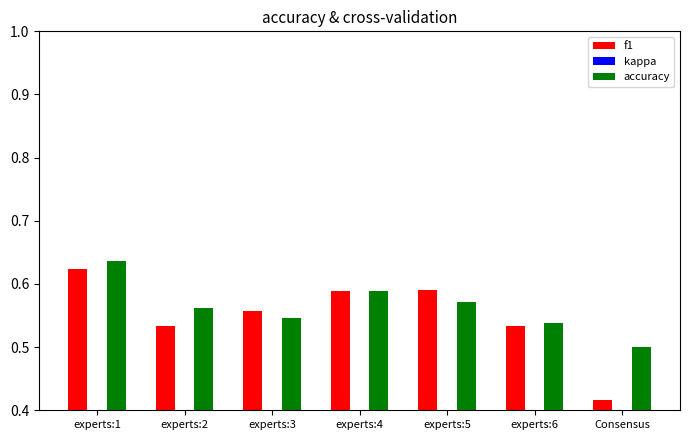

What is the smallest value displayed?

-0.2